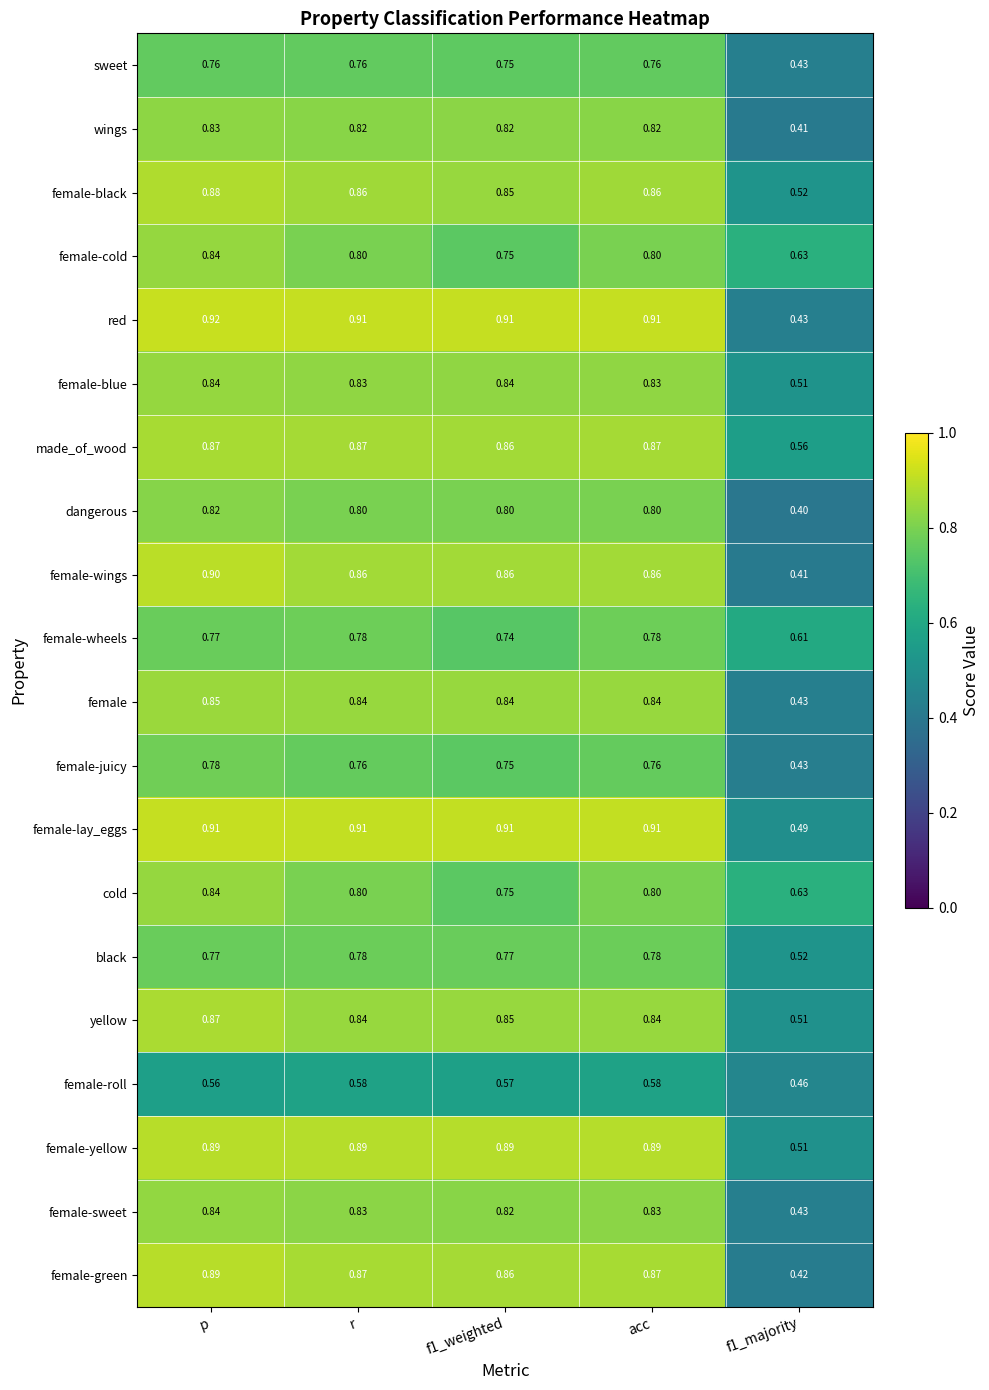

At which category does the chart reach its peak across all series?

p